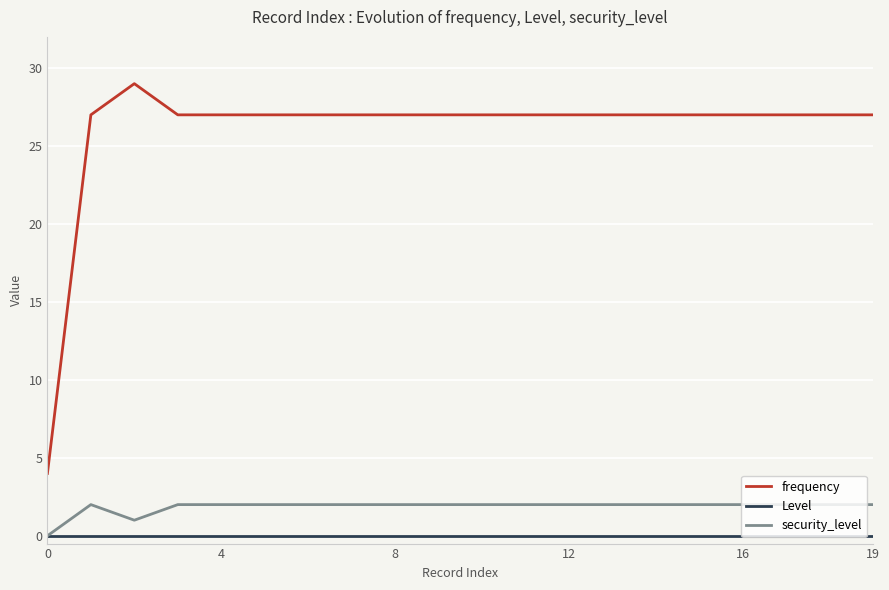

Is this an area chart (filled region under the line)?

No